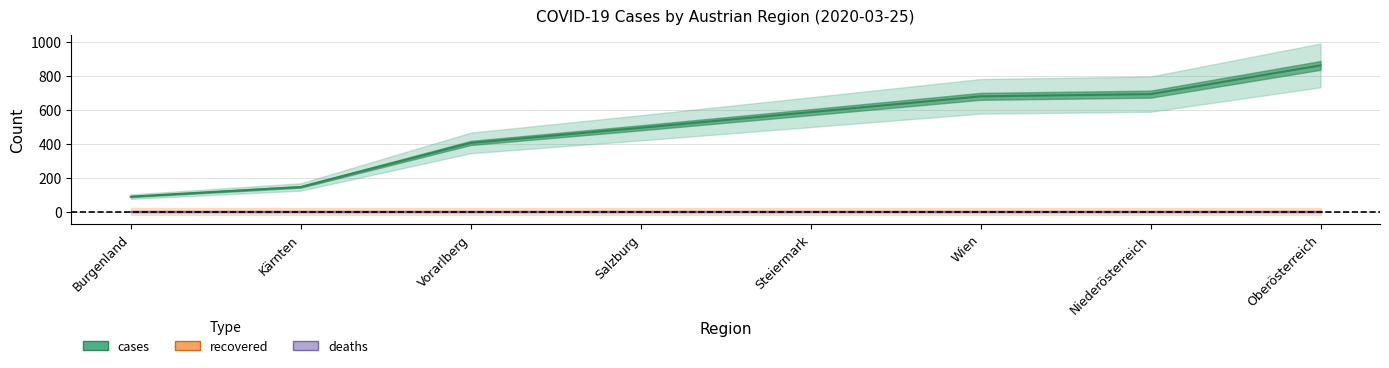

What are all the series names shown in the legend?

cases, recovered, deaths